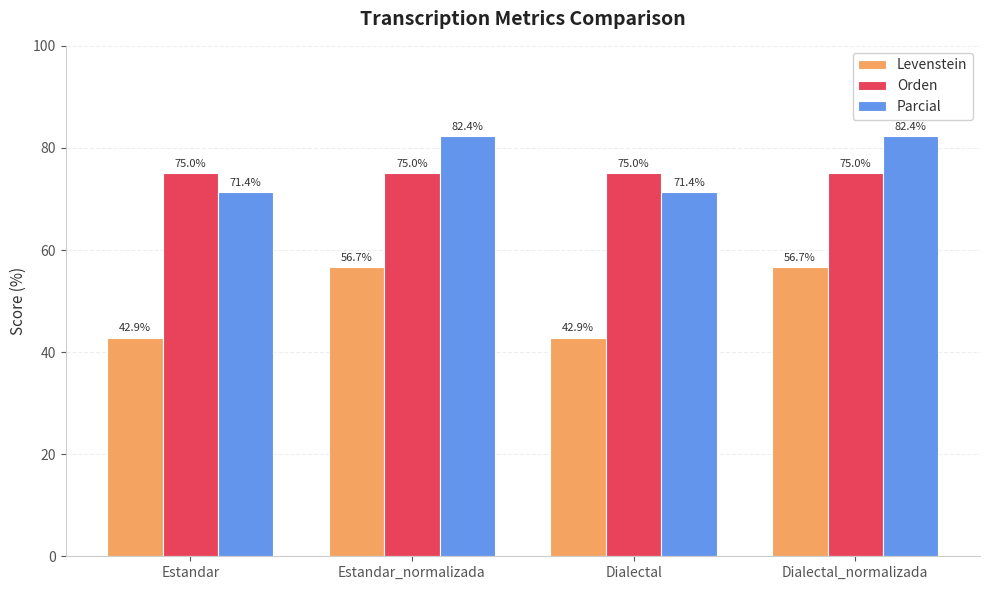

Reading left to right, extract all data points from this chart.

Levenstein: 42.9	56.7	42.9	56.7
Orden: 75.0	75.0	75.0	75.0
Parcial: 71.4	82.4	71.4	82.4